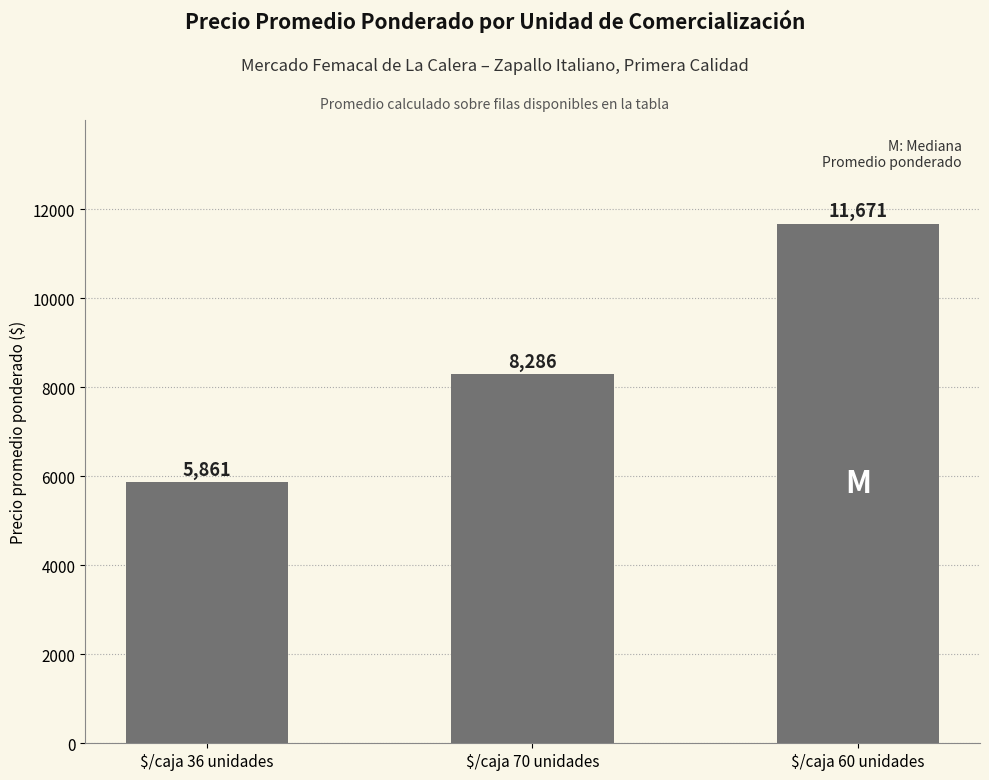

What is the change in value from $/caja 36 unidades to $/caja 60 unidades?

+5810